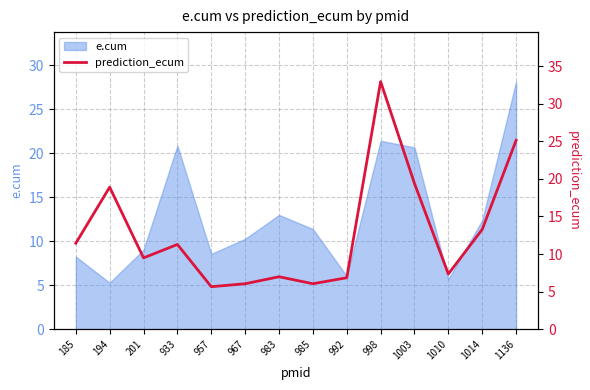

How many lines are shown in the chart?

1